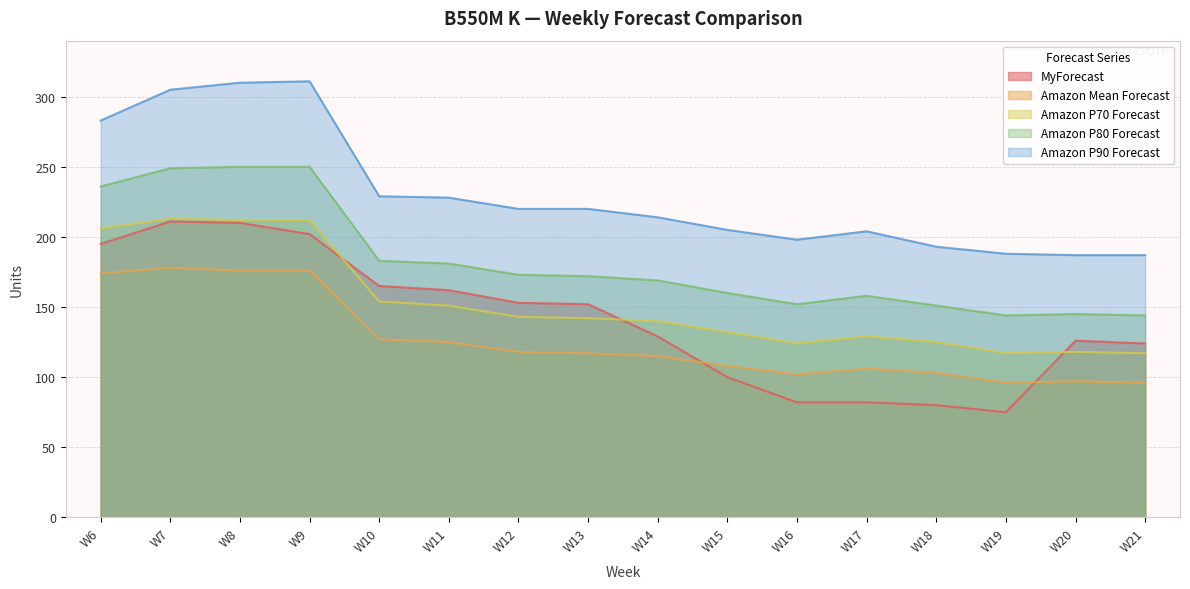

At which category is the sum across all series the highest?

W8